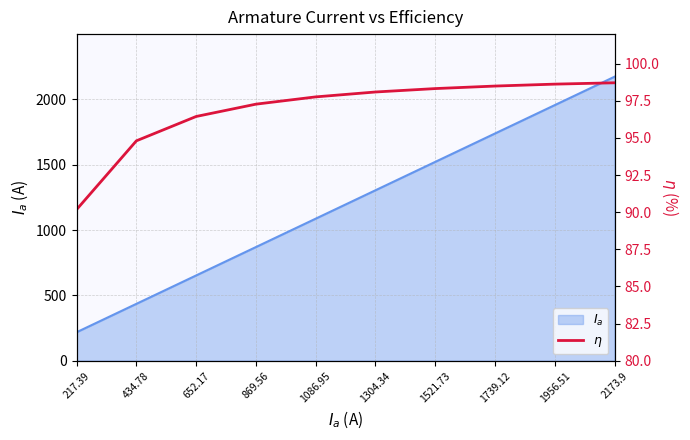

How many values exceed 98?

5